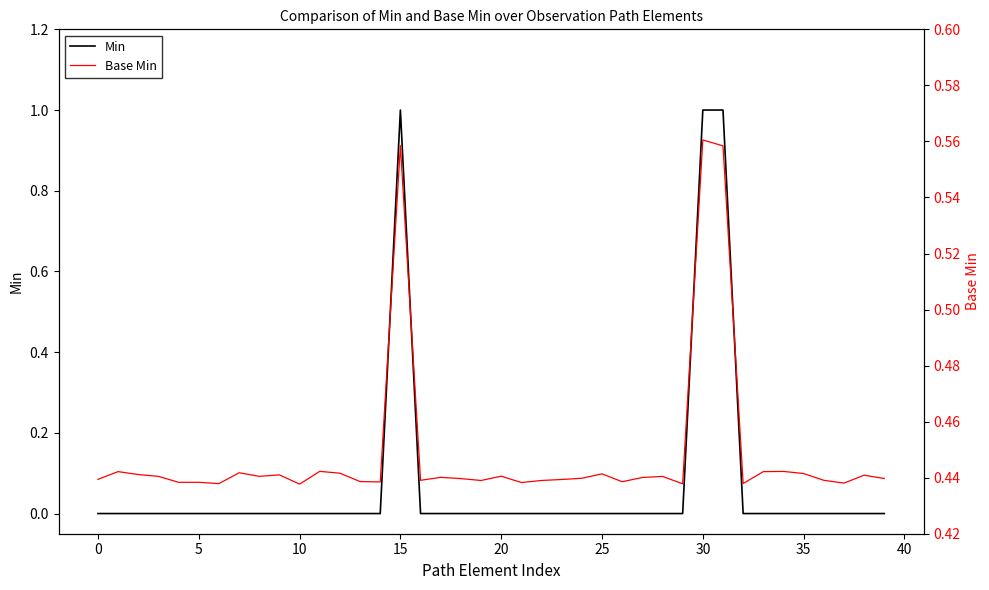

How many data points in Min are above 0?

3